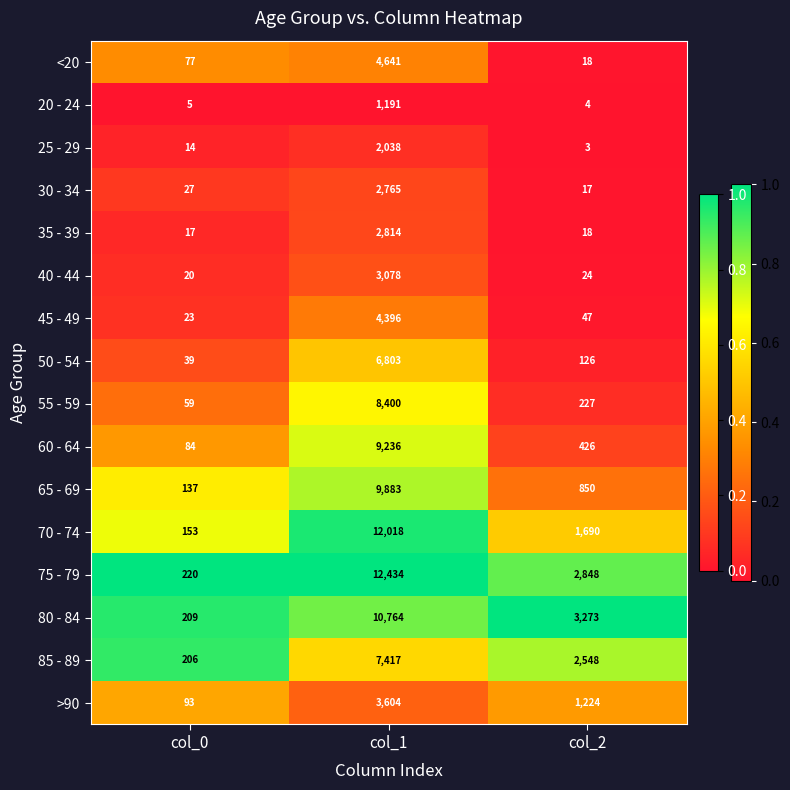

True or false: 55 - 59 has a value of 35 at col_0.

False